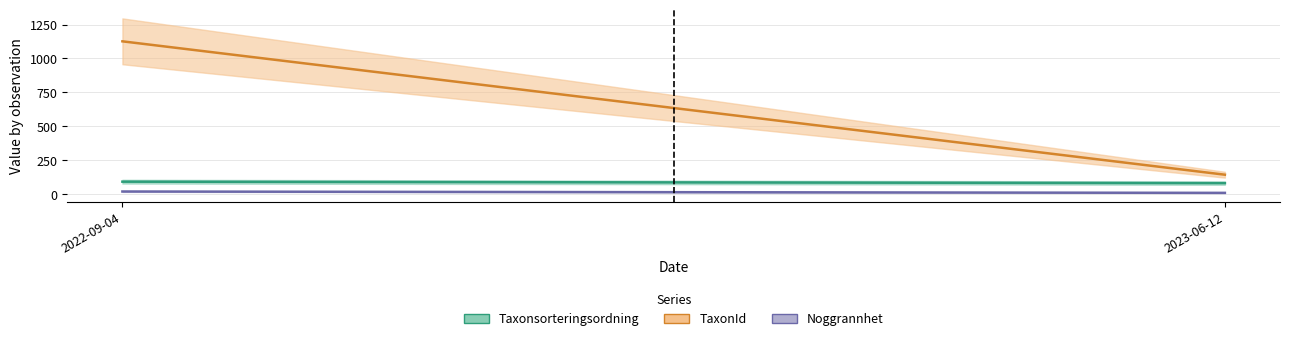

What is the difference between the maximum and minimum values in the Taxonsorteringsordning series?

10.7